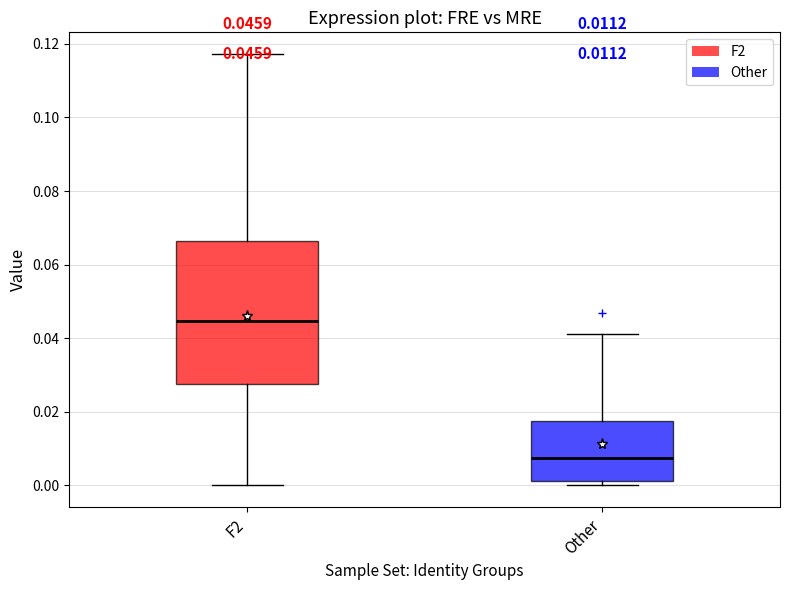

Which box has the lowest median line?

Other